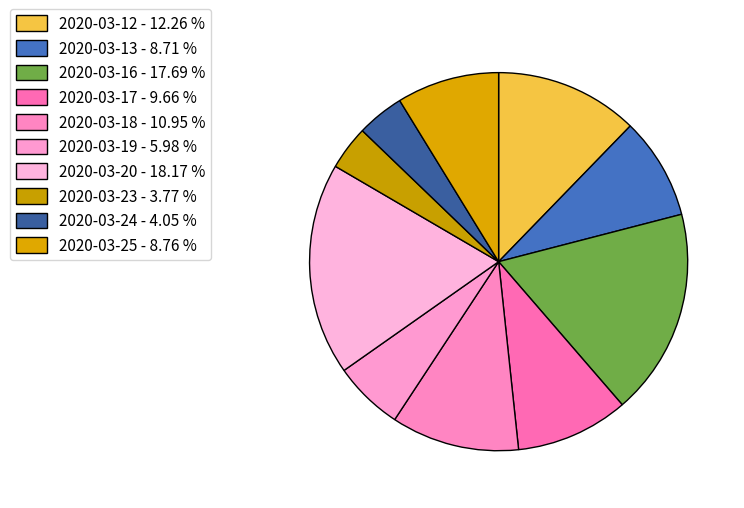

What is the ratio of the value at 2020-03-19 to the value at 2020-03-23?

1.6